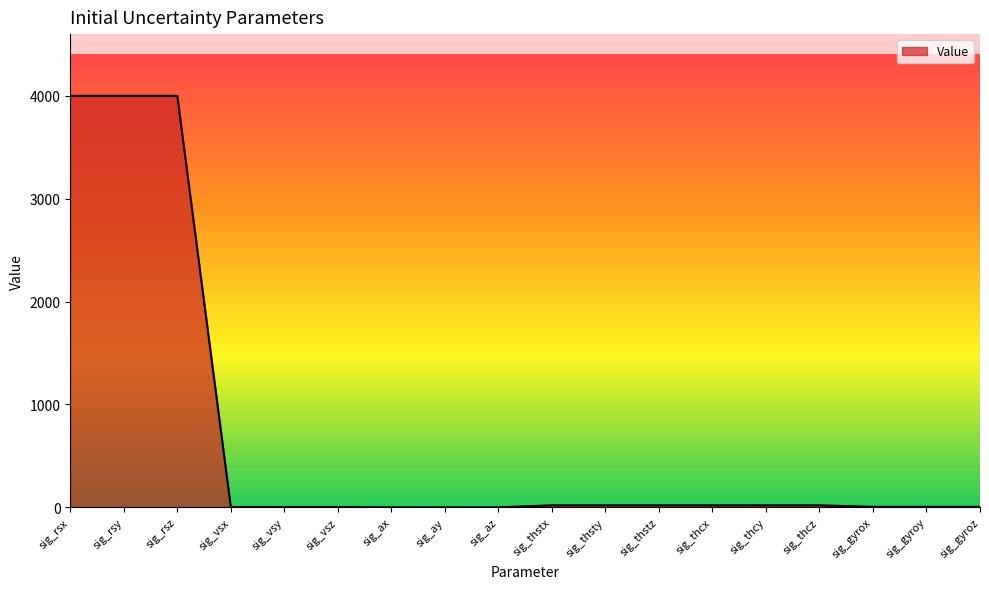

Is it true that the value at sig_rsy is 7055.2?

False